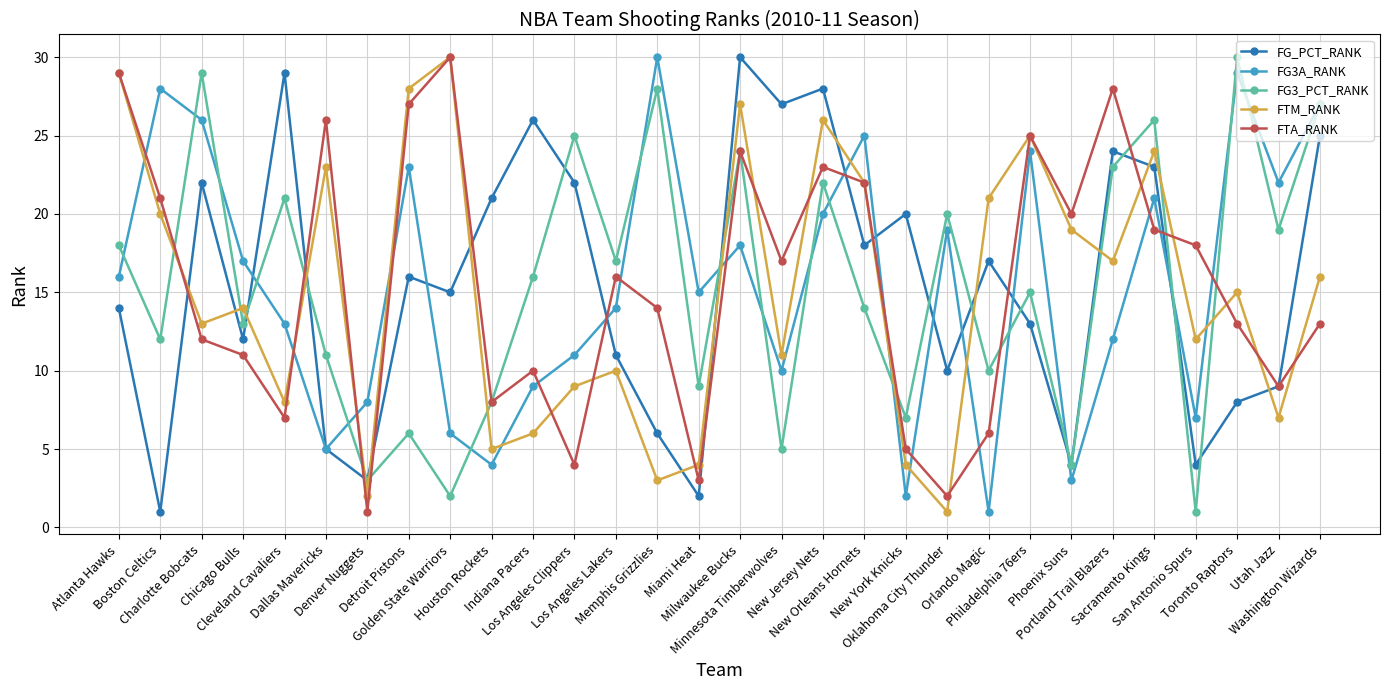

Read the FTM_RANK value at Indiana Pacers, to the nearest 5.

5